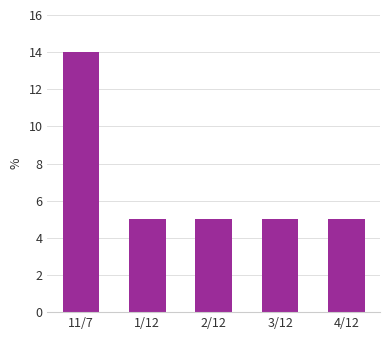

True or false: the data shows 20 at 11/7.

False